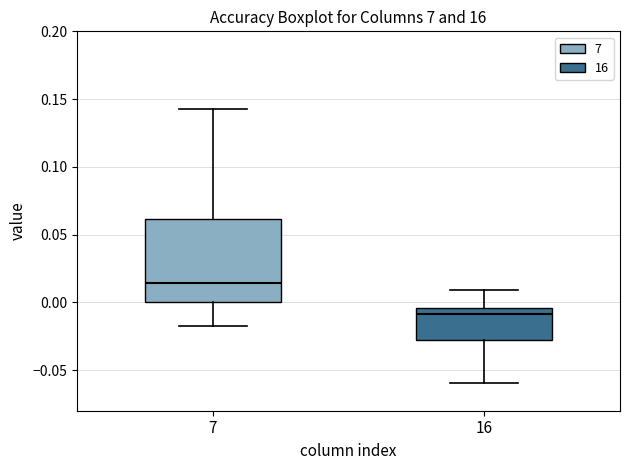

Reading left to right, read every box against the y-axis: the position of its median line, the range the box covers, and the ends of its whiskers. The values are not printed on the chart, so give them approximately, as read against the axis.

7: median 0.015, box 0.000 to 0.060, whiskers -0.015 to 0.140
16: median -0.010, box -0.030 to -0.005, whiskers -0.060 to 0.010